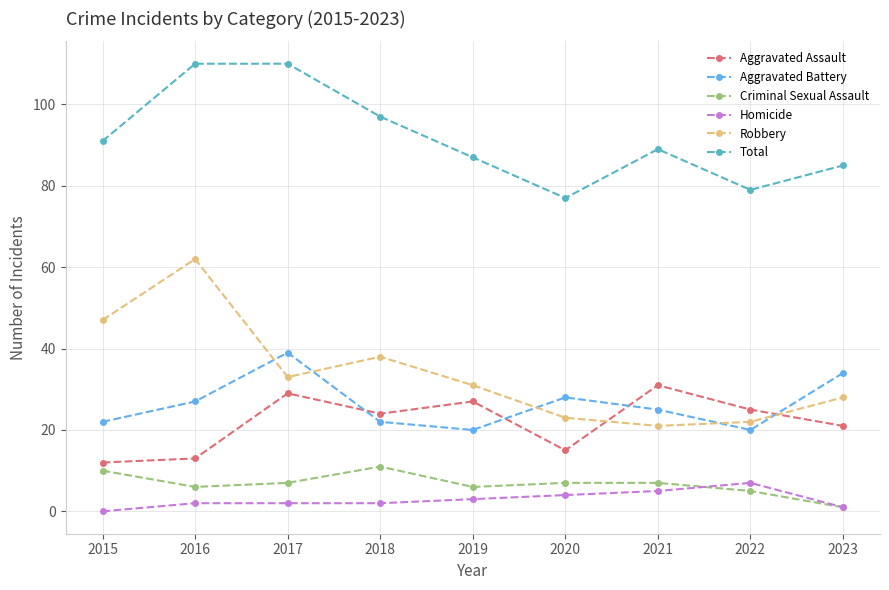

At which category does Aggravated Assault reach its first local peak?

2017